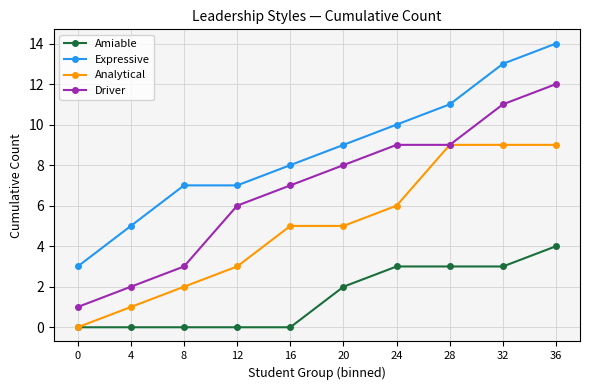

How many values in the Amiable series are below 2?

5